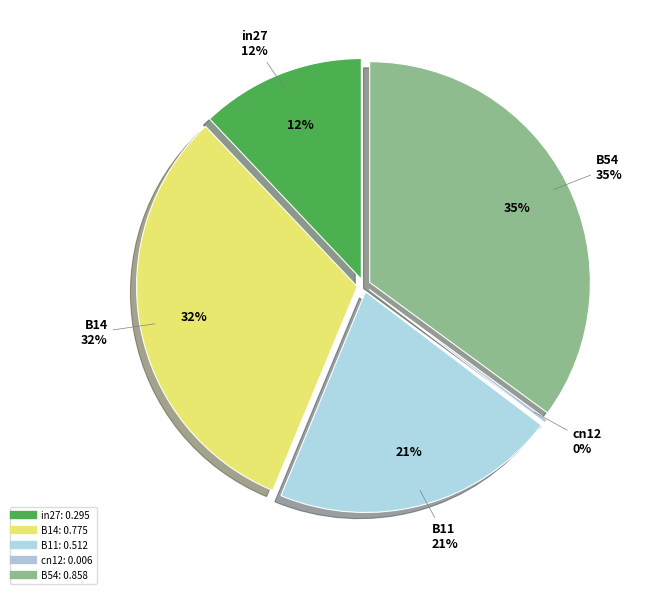

Which category has the smallest portion of the pie?

cn12